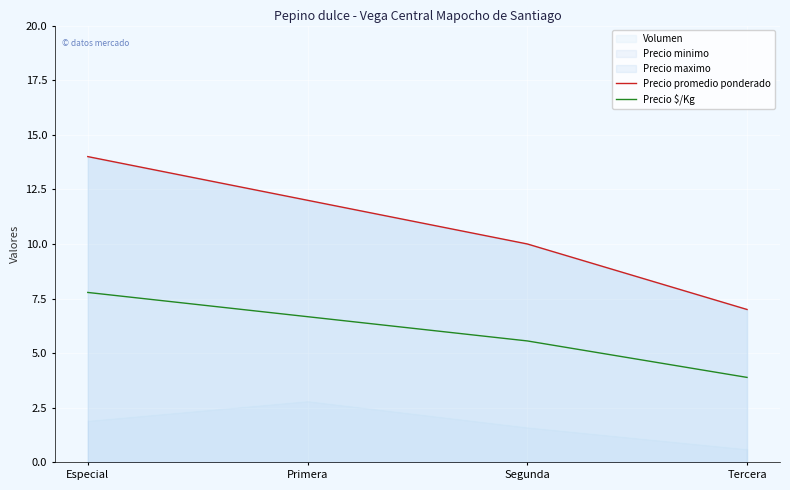

True or false: Precio promedio ponderado and Precio $/Kg intersect in this chart.

False